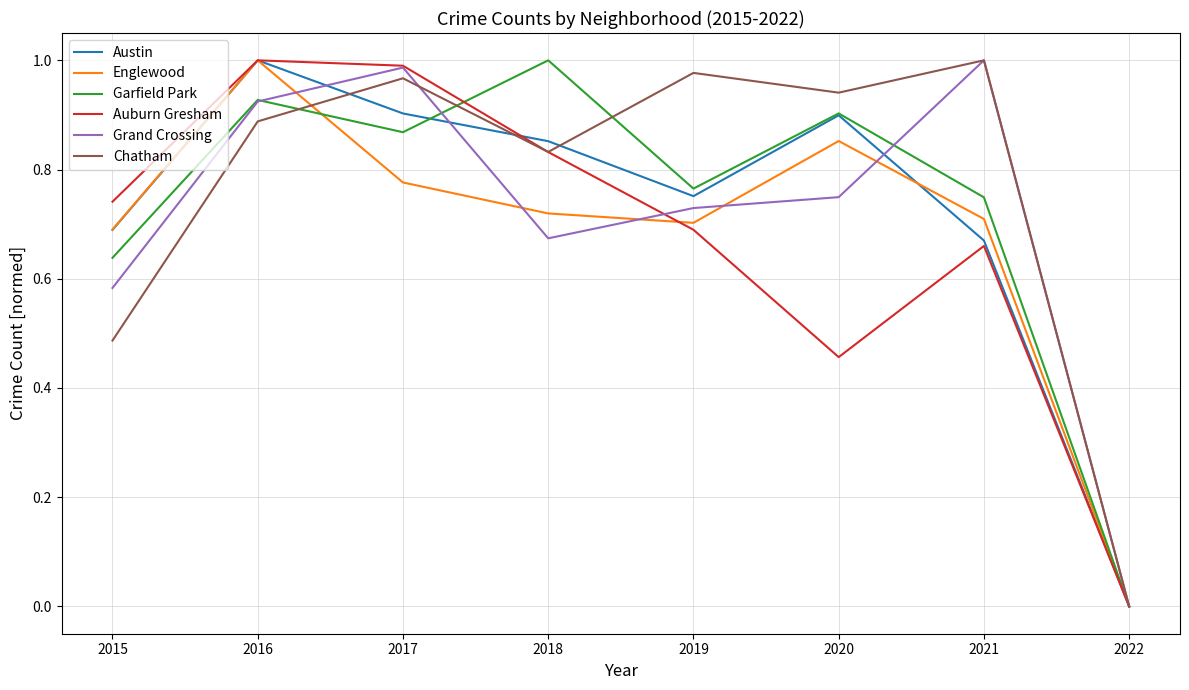

Which category has the lowest value in the Chatham series?

2022